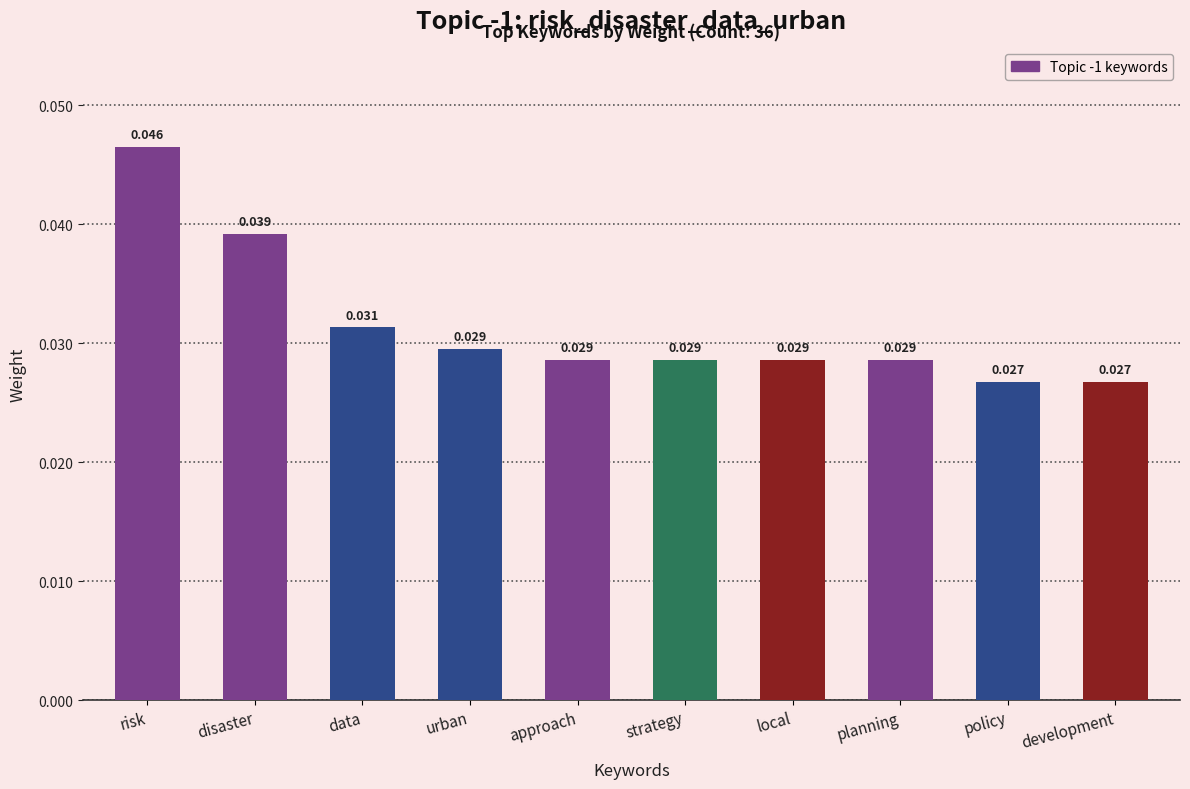

At which category does the chart reach its peak across all series?

risk